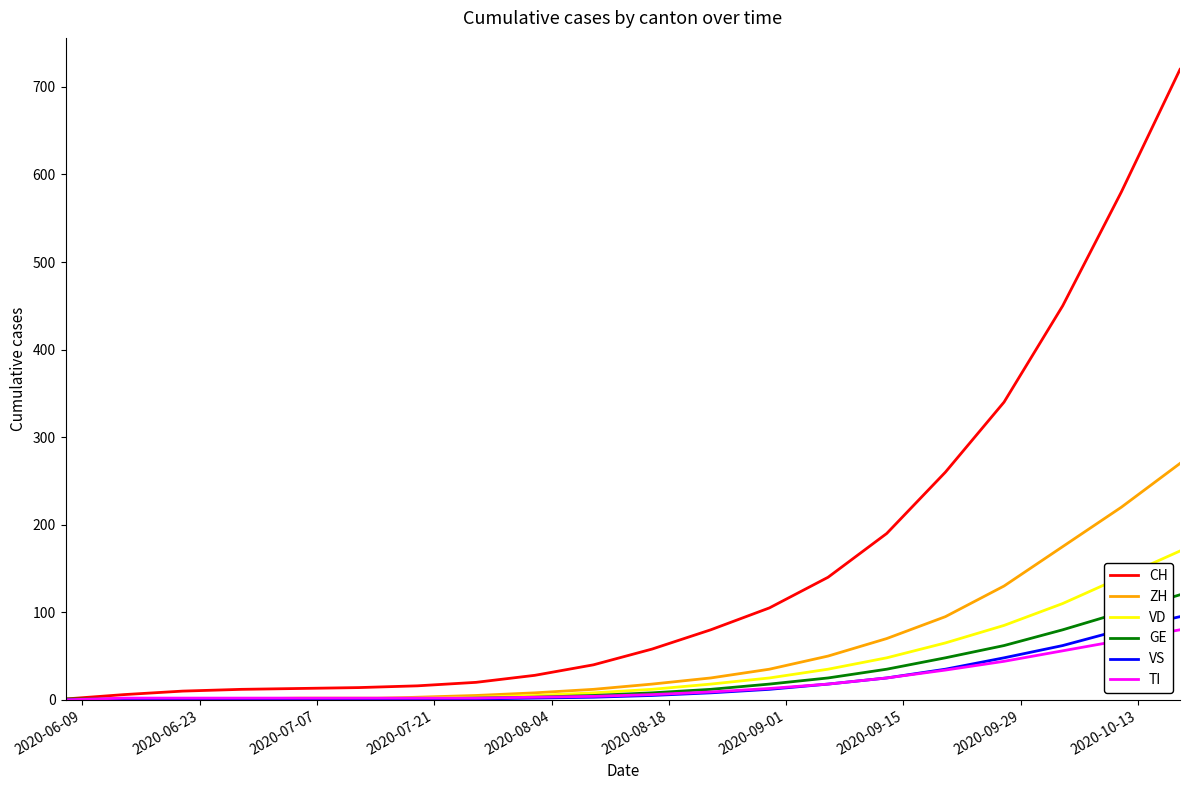

Which series has the largest total across all categories?

CH